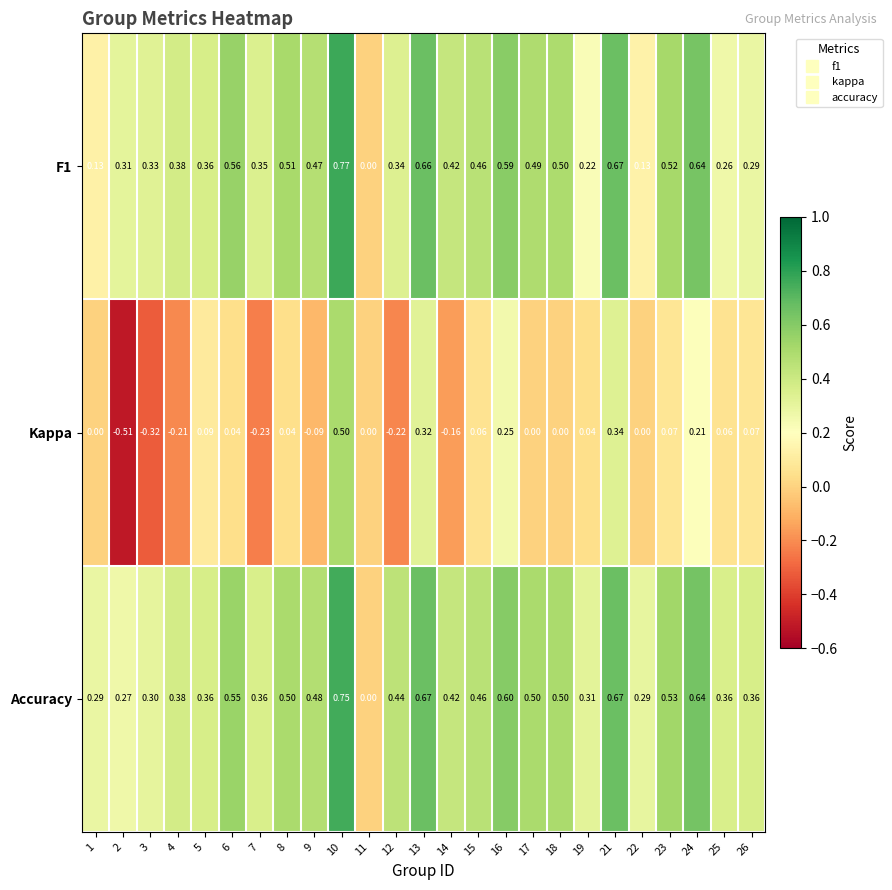

Which series has the widest spread of values?

Kappa